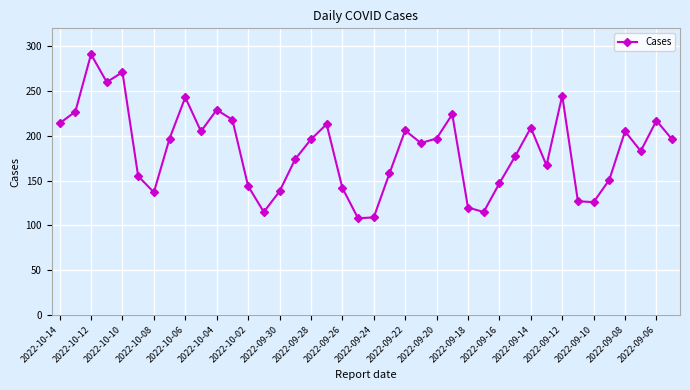

What is the smallest value displayed?

108